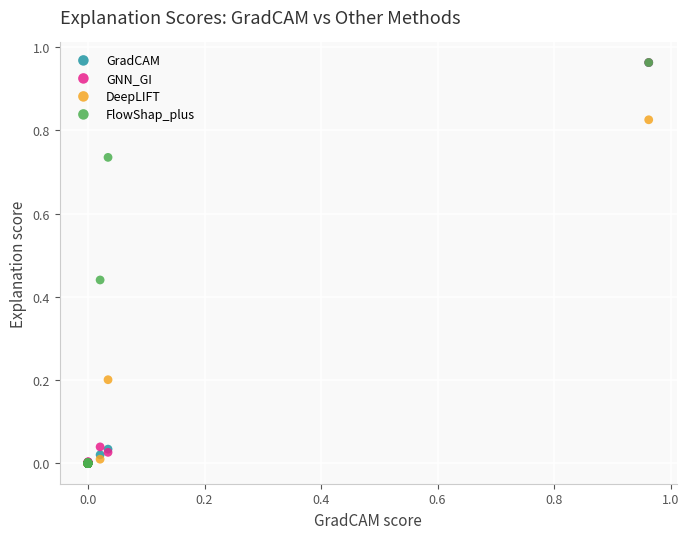

What are all the series names shown in the legend?

GradCAM, GNN_GI, DeepLIFT, FlowShap_plus